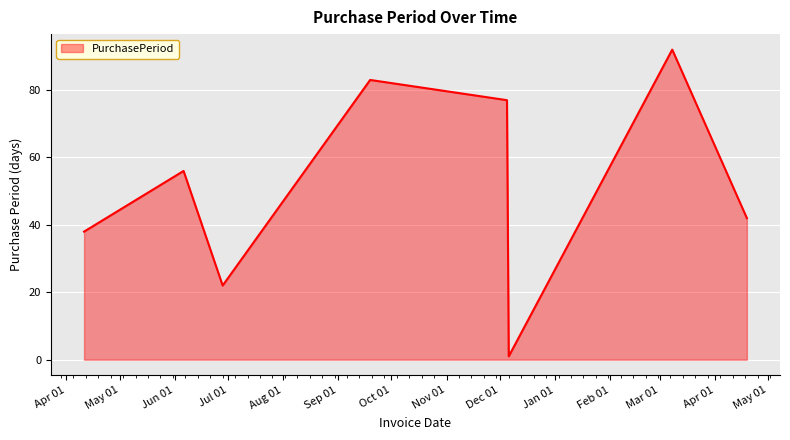

What is the average value?

51